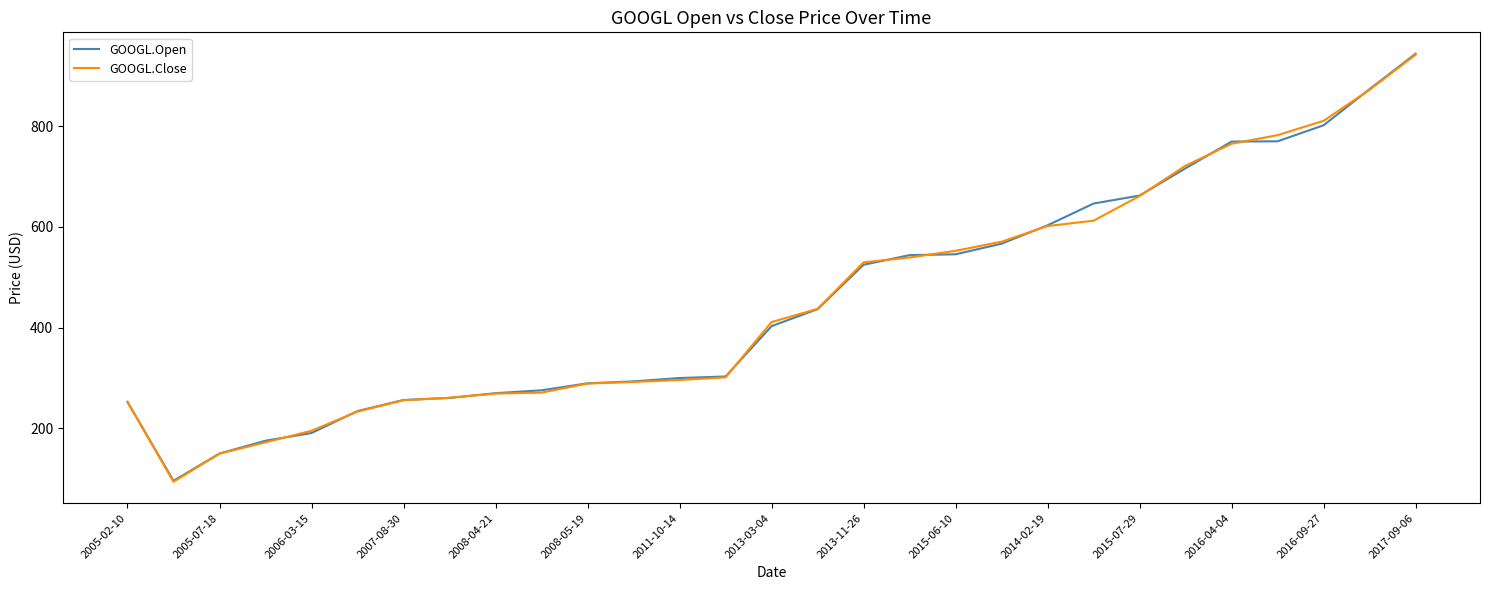

What is the minimum value shown in the chart?

94.1